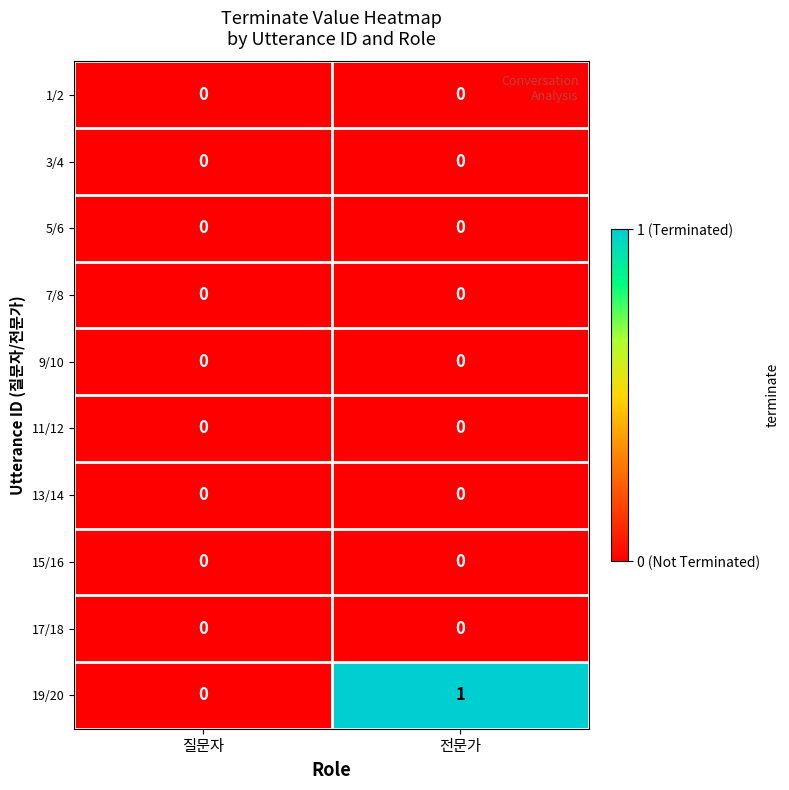

Between 질문자 and 전문가, which series saw the biggest shift?

19/20